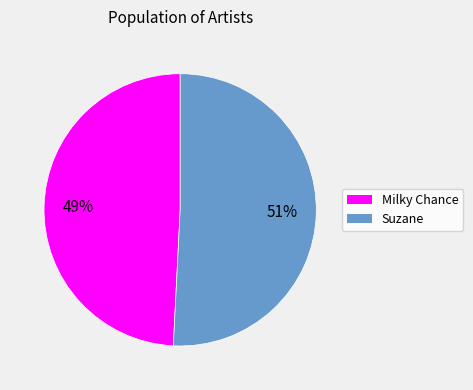

Is it true that Milky Chance is 35% of the pie?

False